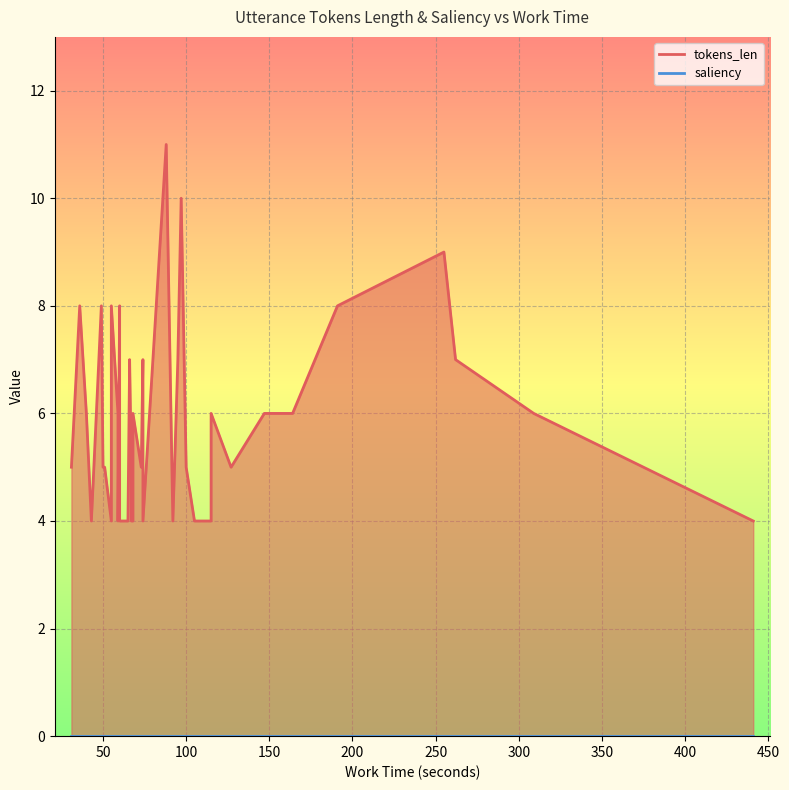

Is it true that tokens_len equals 14 at 9?

False